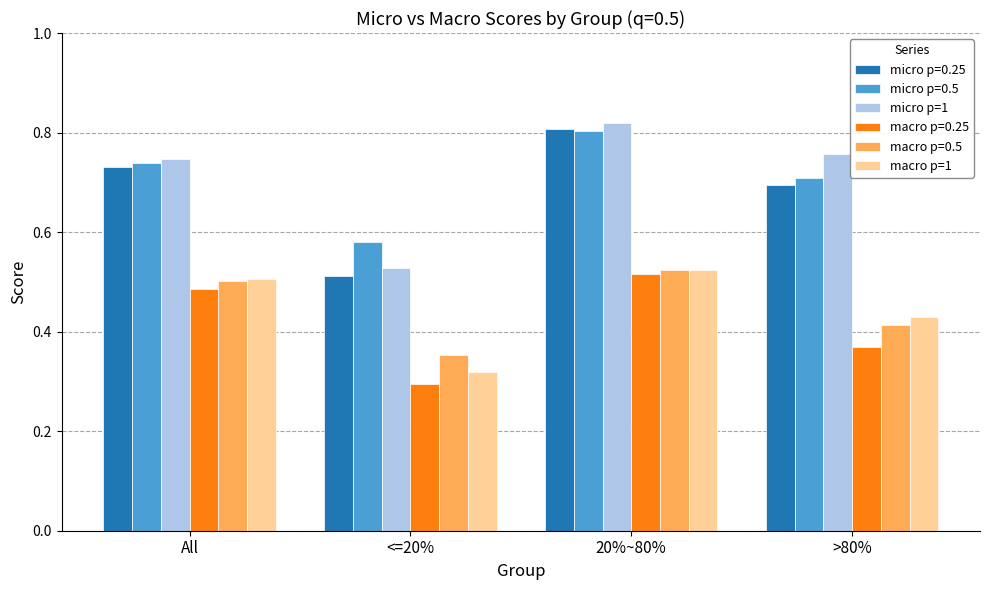

How many groups of bars are there?

4